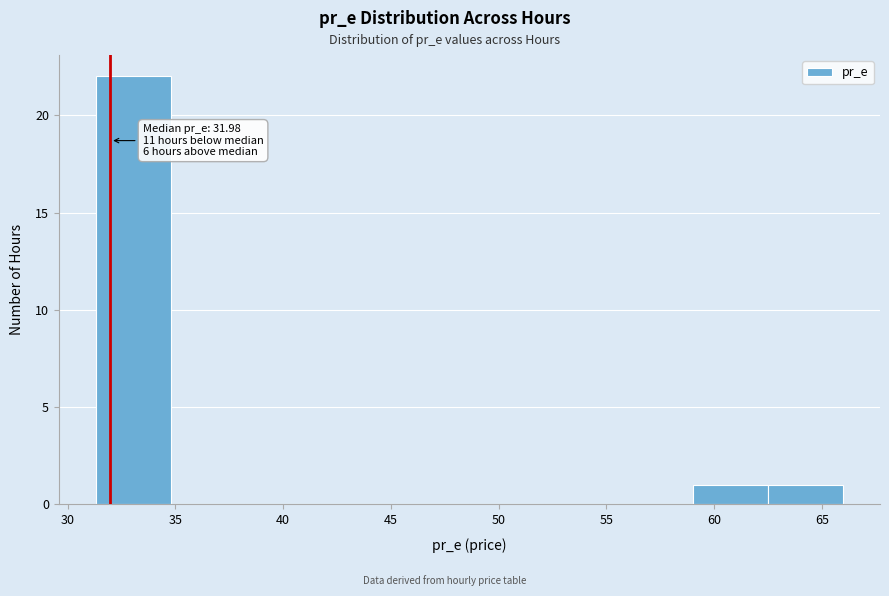

Over which range of the x-axis is the bar tallest?

31.5 to 35.0